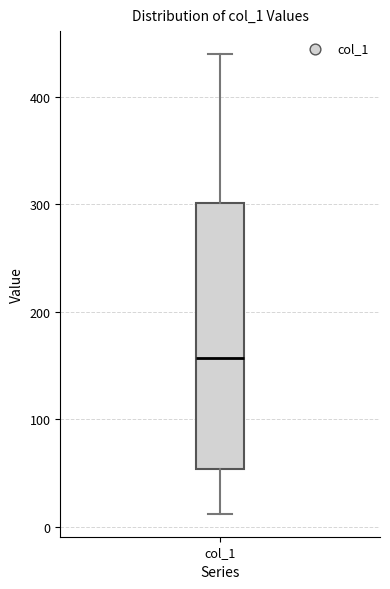

Read this box plot against the y-axis: the position of the median line, the range covered by the box, and the ends of both whiskers. The values are not printed on the chart, so give them approximately, as read against the axis.

median 160, box 50 to 300, whiskers 10 to 440